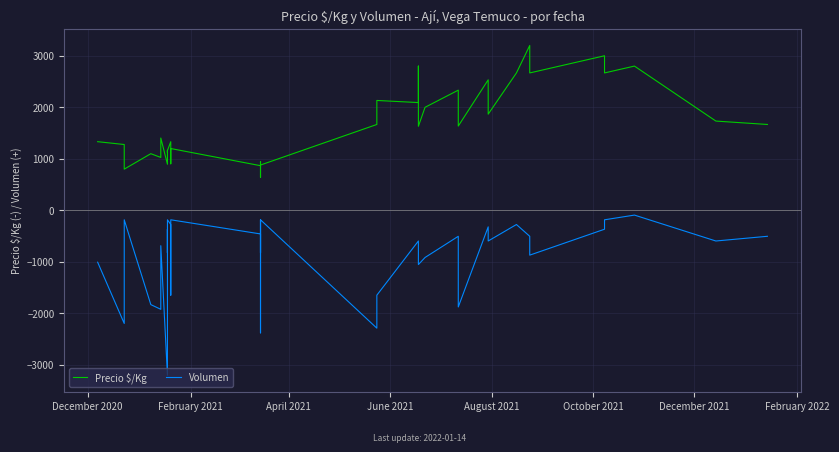

What is the label of the 36th point from the right?

August 2021